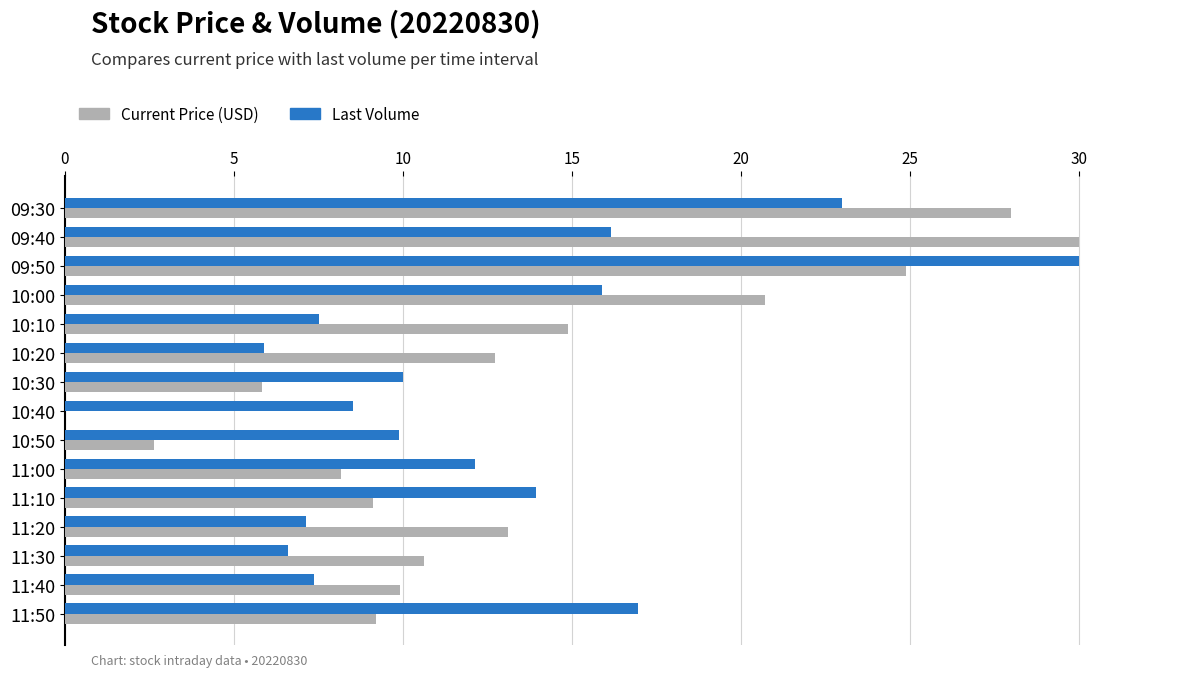

What is the maximum value for Current Price (USD)?

30.0